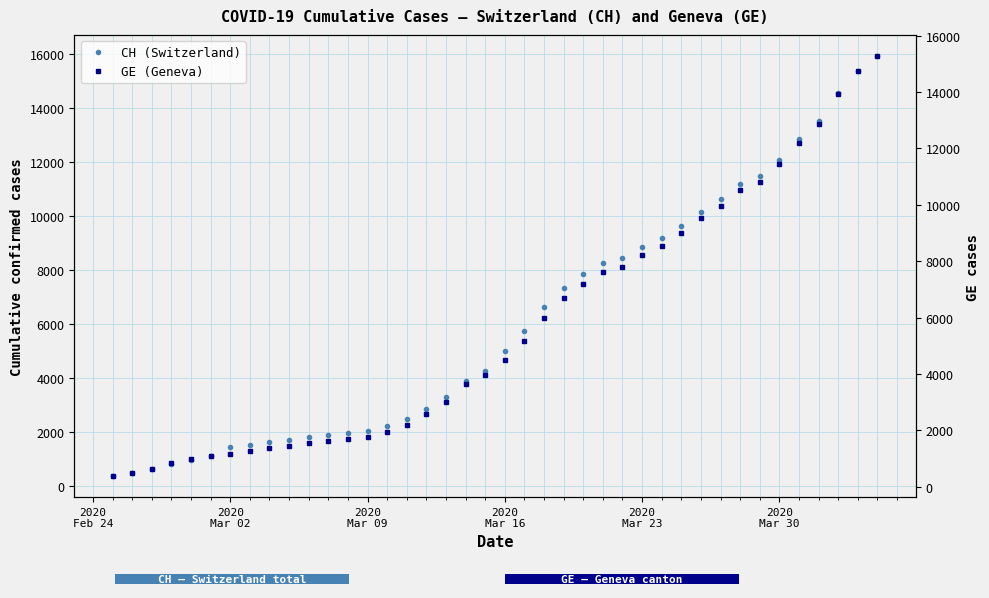

What is the value of the GE (Geneva) bar at the 5th from the left?

981